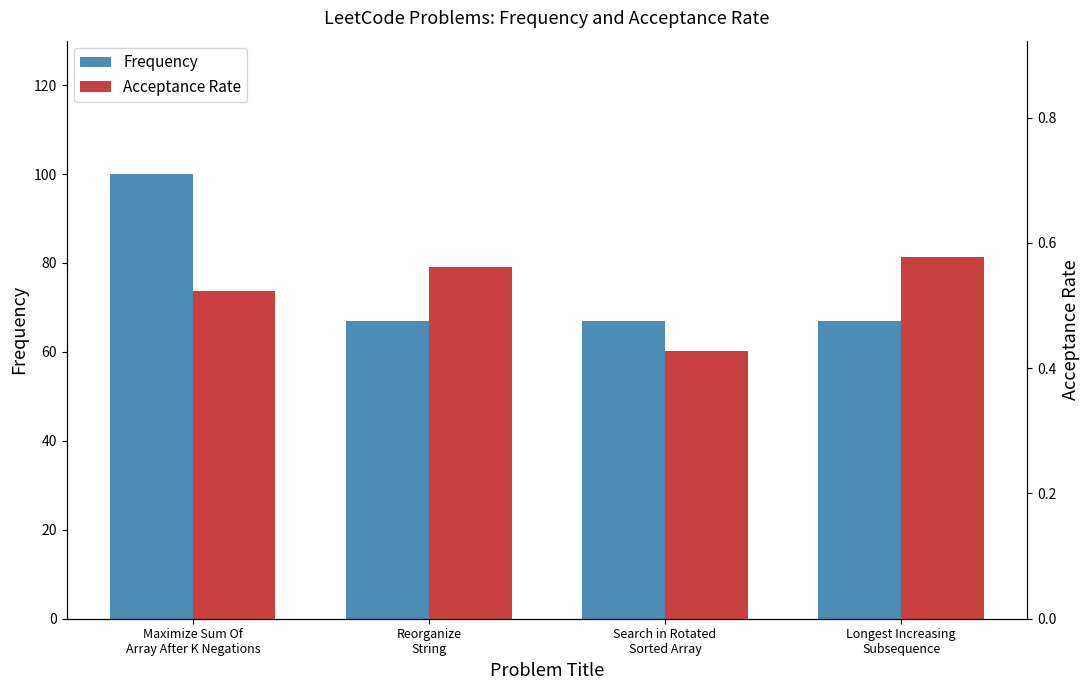

Read the Acceptance Rate value at Reorganize
String.

0.6